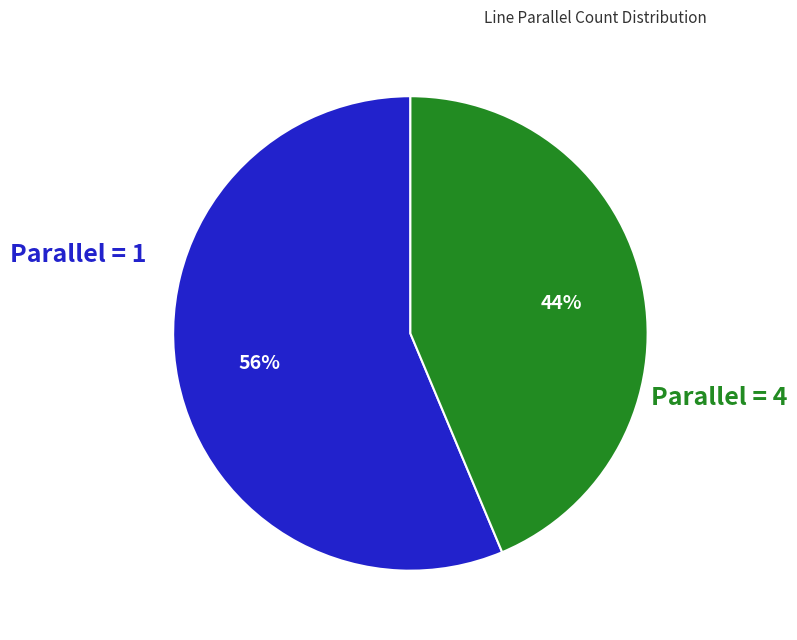

Is there a majority slice in this chart?

Yes